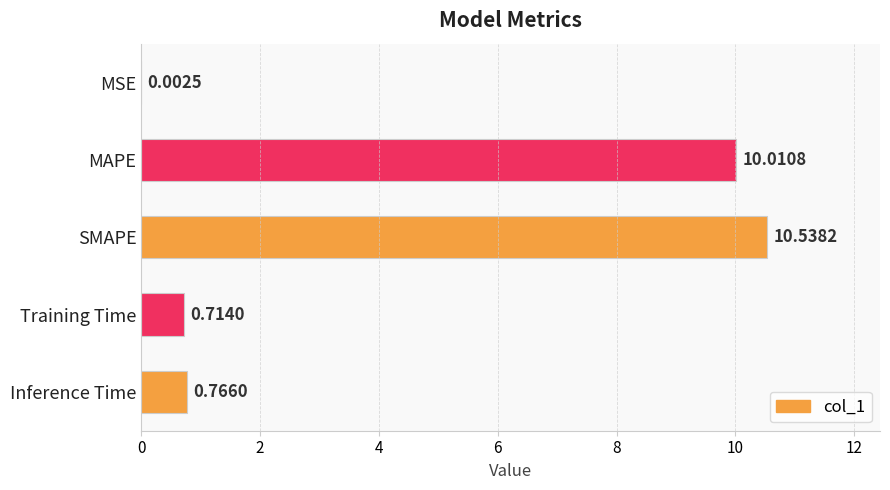

What is the sum of all values?

22.0